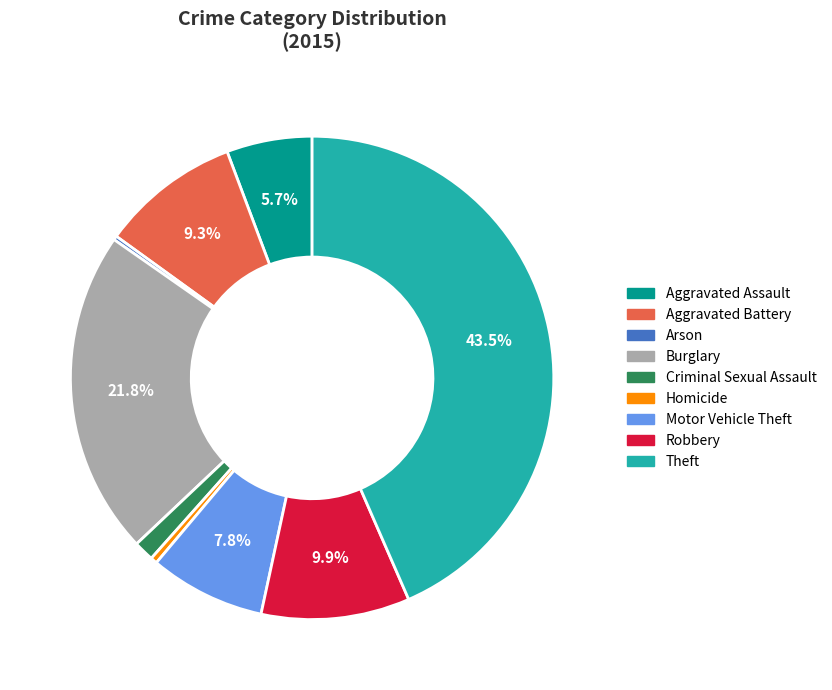

To the nearest percent, what is the combined percentage of Theft and Robbery?

53%